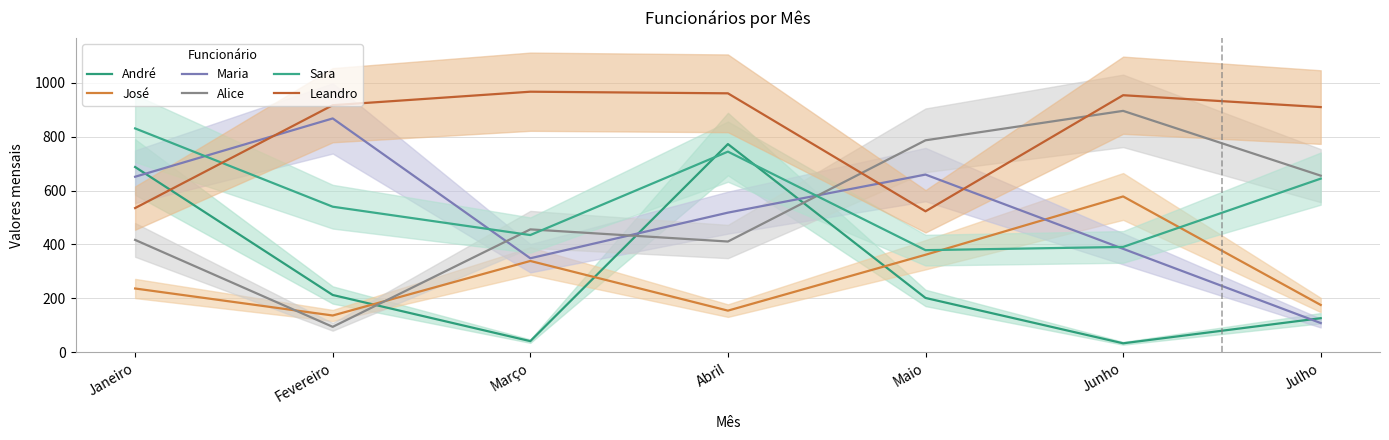

Which has a higher value, Março or Janeiro?

Janeiro